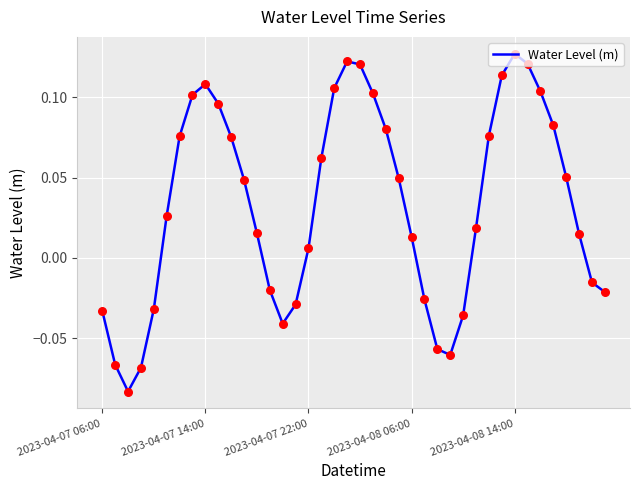

Is this an area chart (filled region under the line)?

No